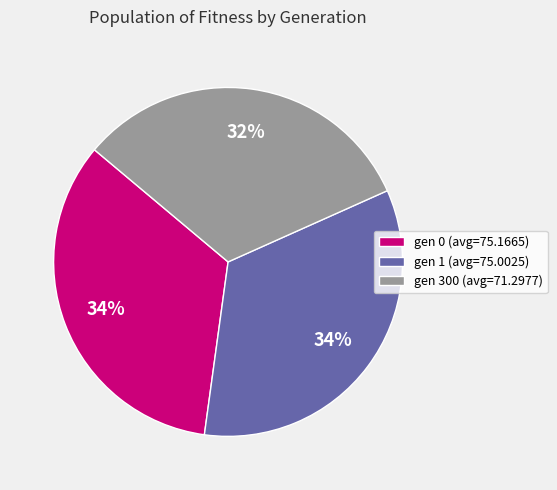

Does any single category account for the majority?

No